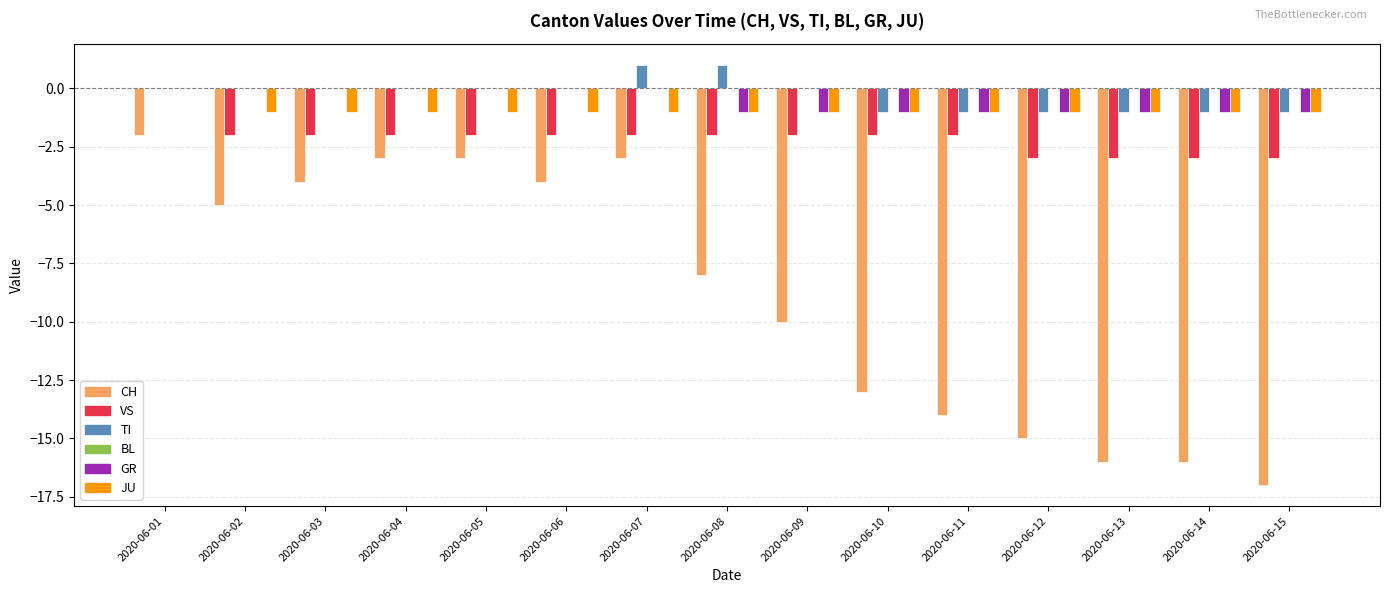

Where does the CH series first go above -8?

2020-06-01